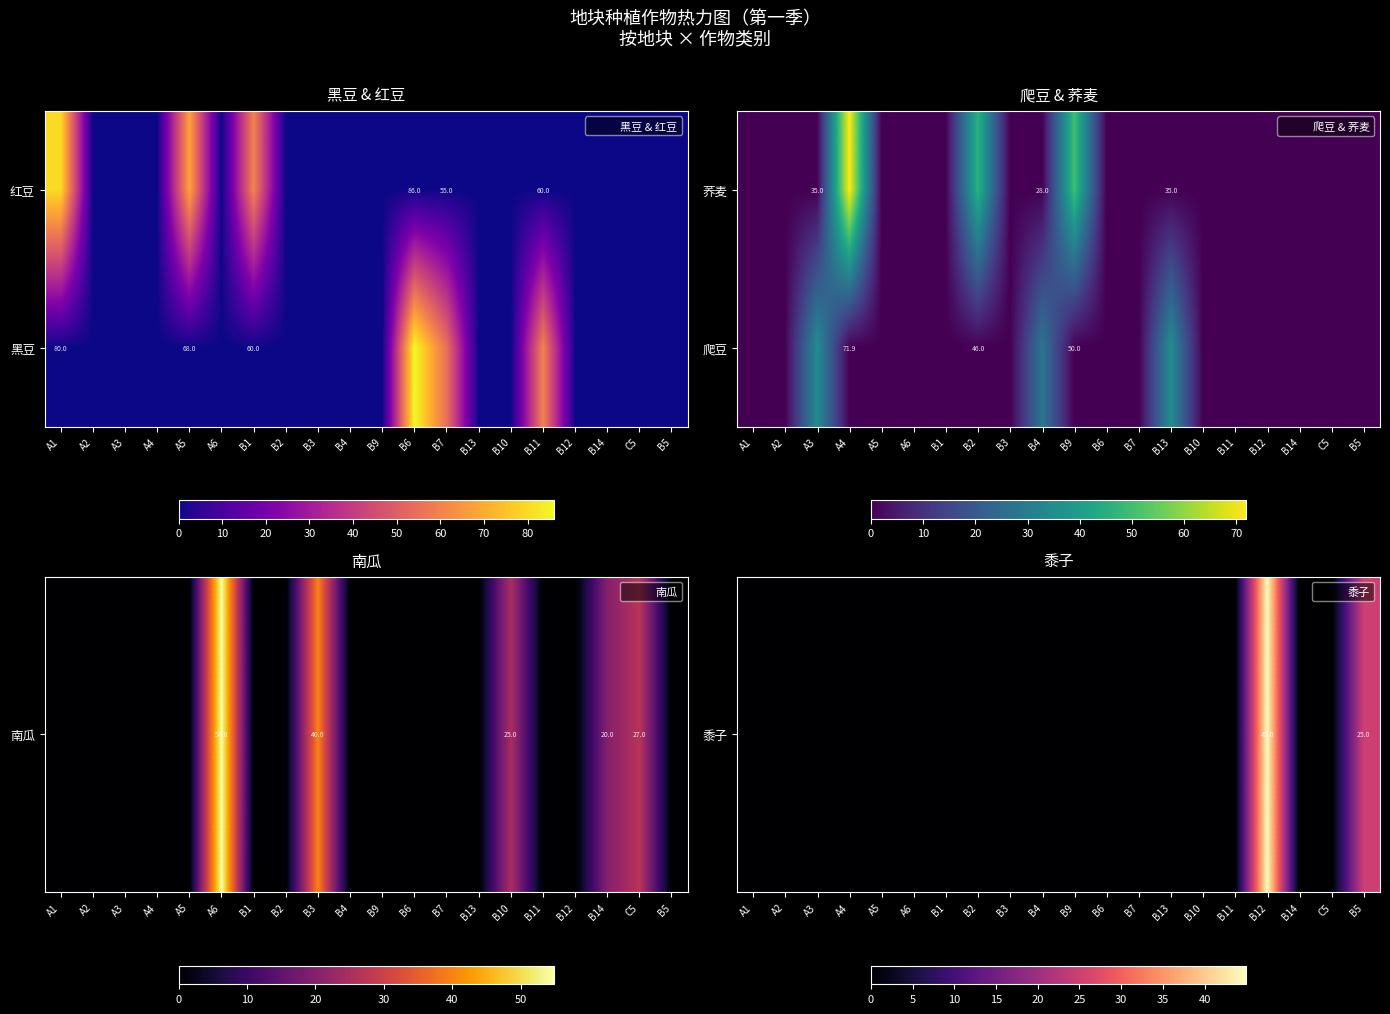

At which label is 黍子 closest to 22?

B5